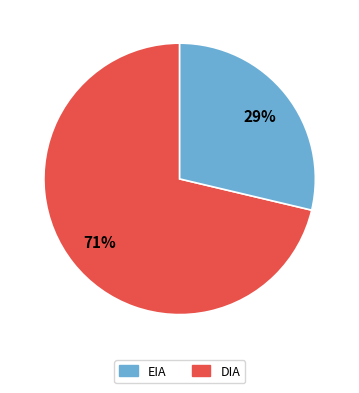

To the nearest percent, what portion does EIA represent?

29%